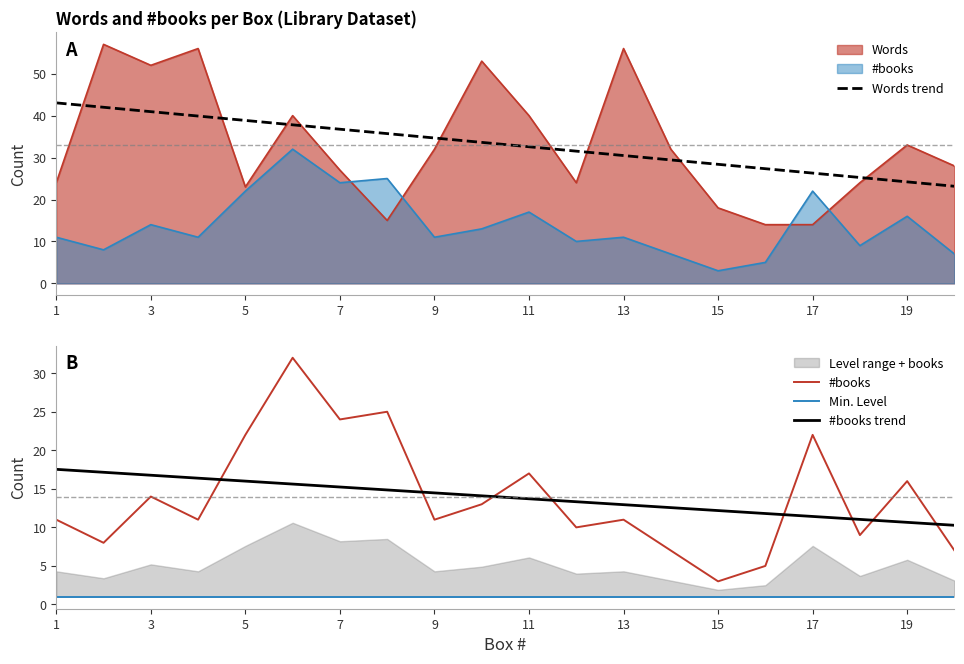

What value does the Words trend series have at 1?

43.0